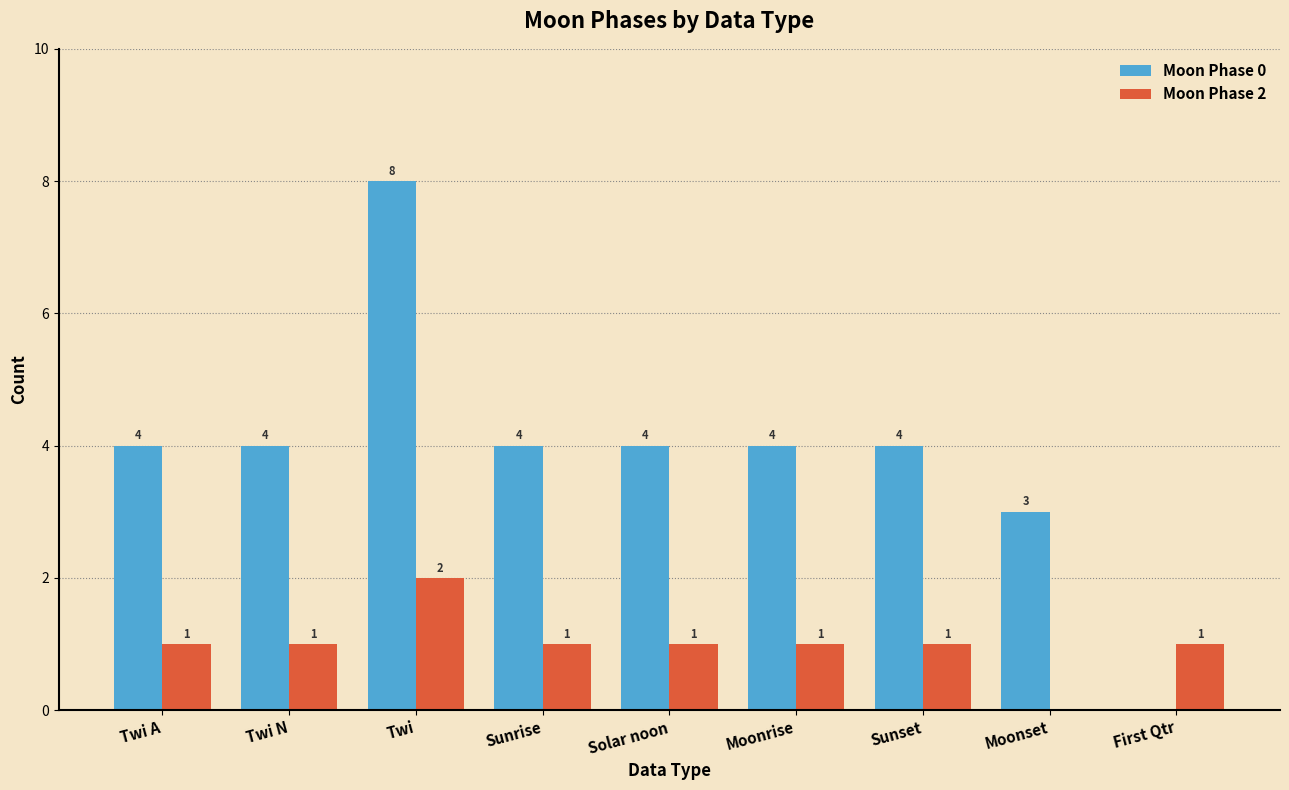

The value of Moon Phase 2 at Twi is 2. True or false?

True